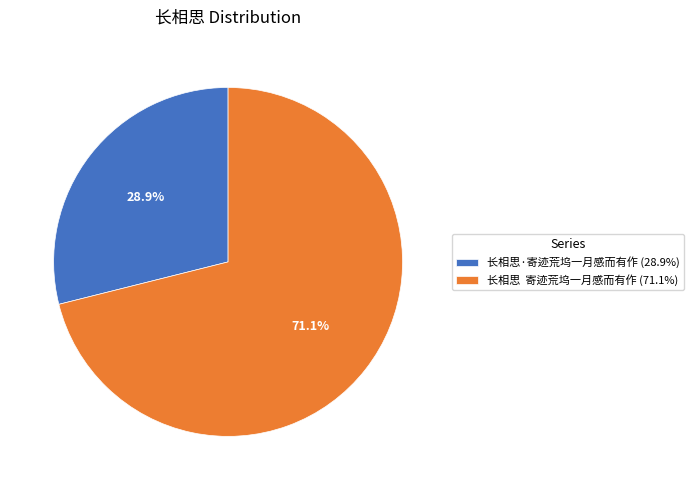

Between 长相思·寄迹荒坞一月感而有作 (28.9%) and 长相思 寄迹荒坞一月感而有作 (71.1%), which is larger?

长相思 寄迹荒坞一月感而有作 (71.1%)